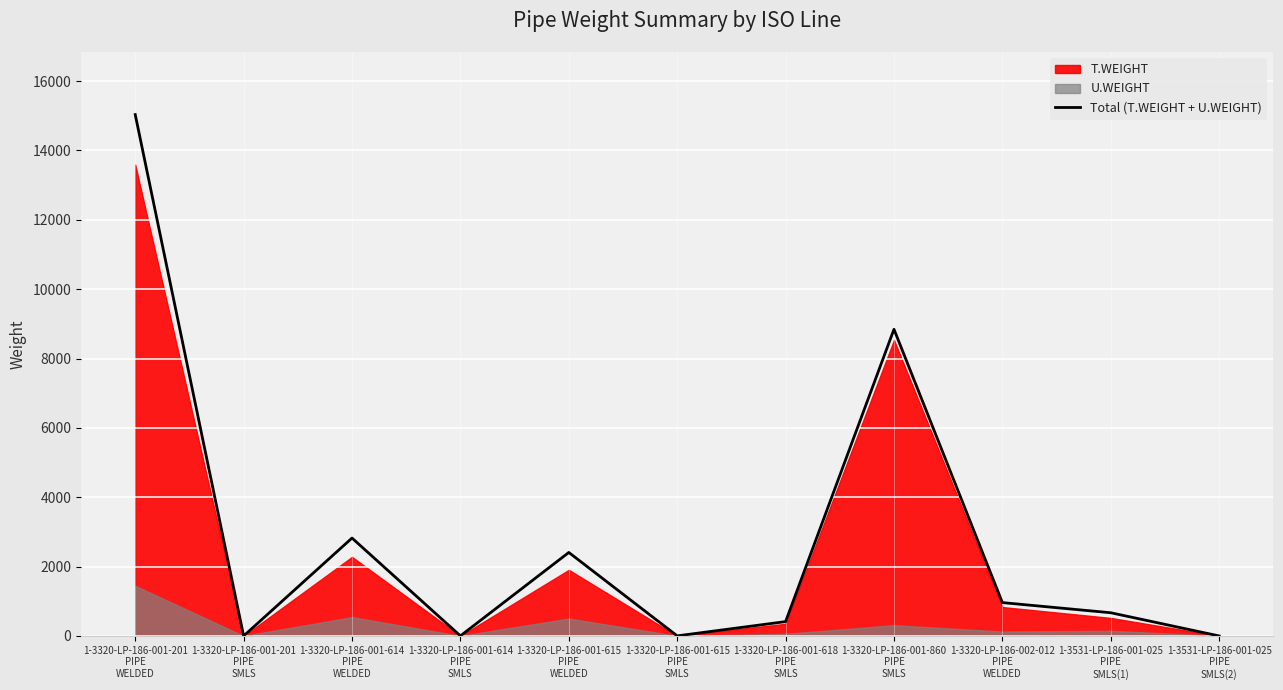

At which label does the data first exceed 669?

1-3320-LP-186-001-201
PIPE
WELDED